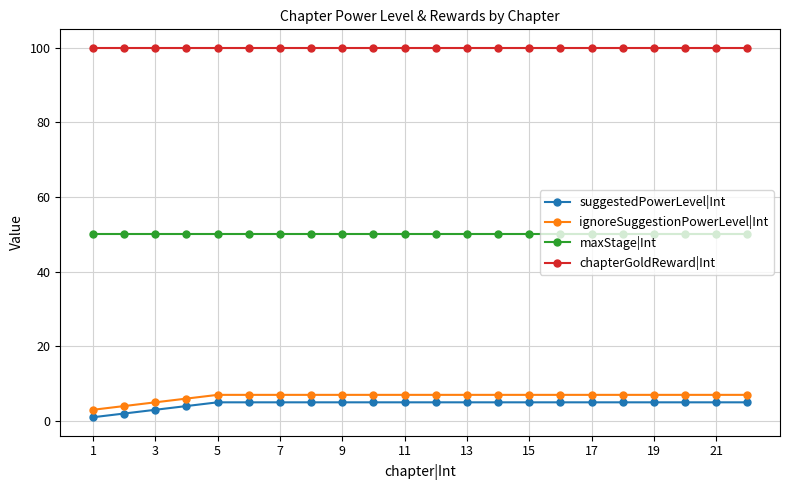

True or false: chapterGoldReward|Int and ignoreSuggestionPowerLevel|Int cross at least once.

False